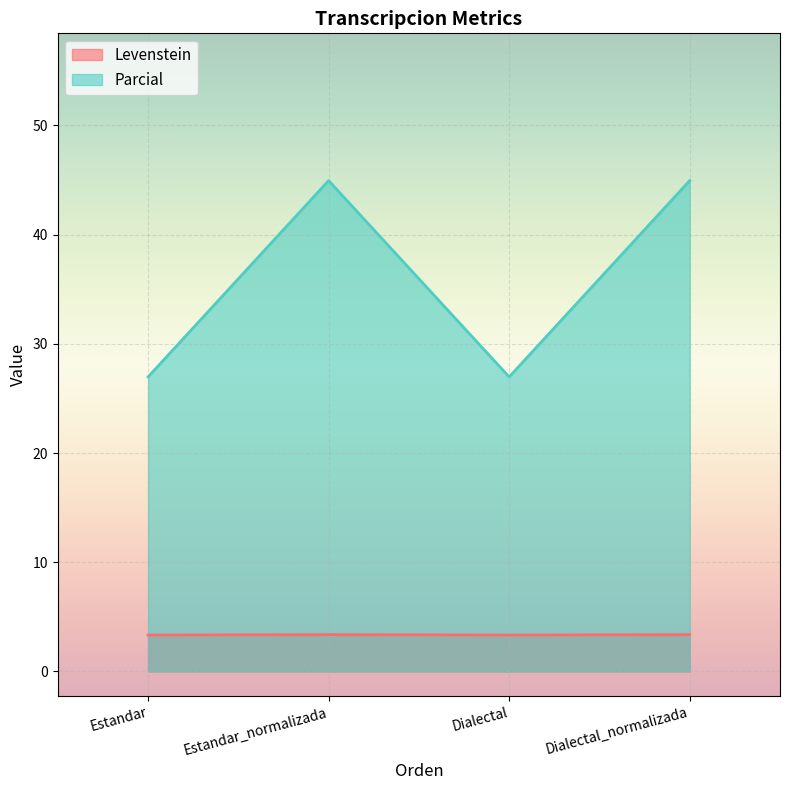

Where is the first local minimum for Parcial?

Dialectal